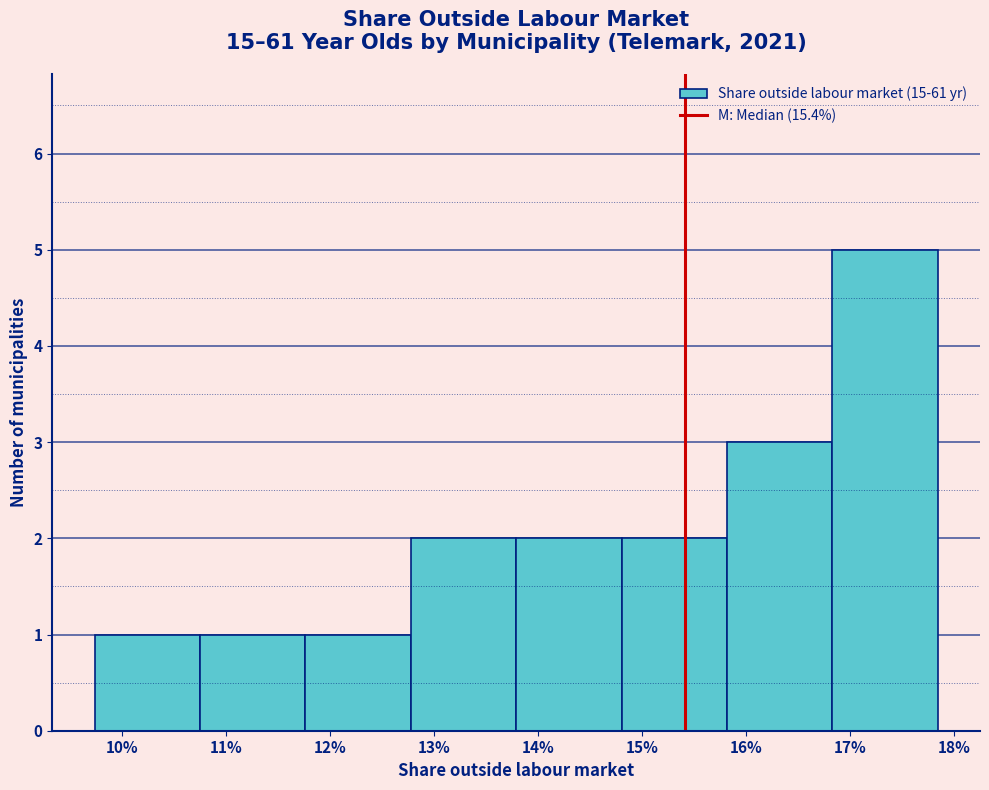

Reading left to right, list all the values displayed in this chart.

10%=1	11%=1	12%=1	13%=2	14%=2	15%=2	16%=3	17%=5